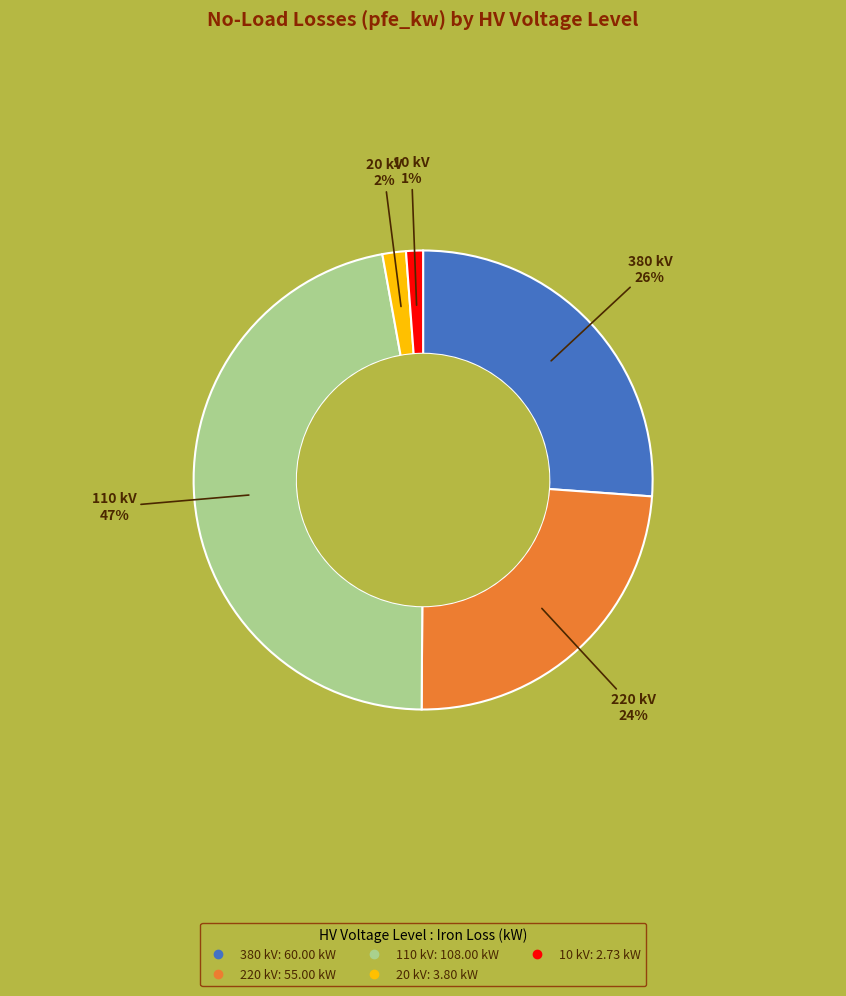

Is there a majority slice in this chart?

No